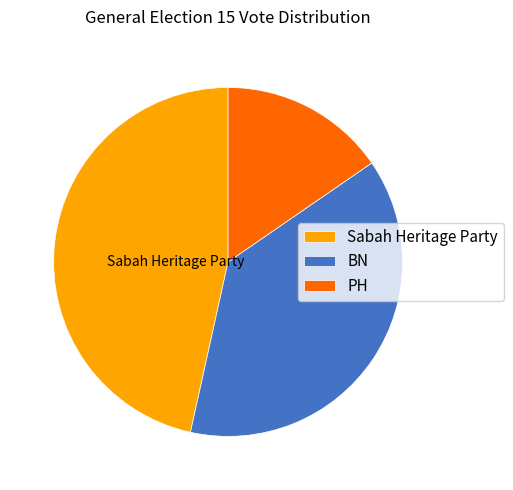

True or false: PH accounts for 15% of the total.

True